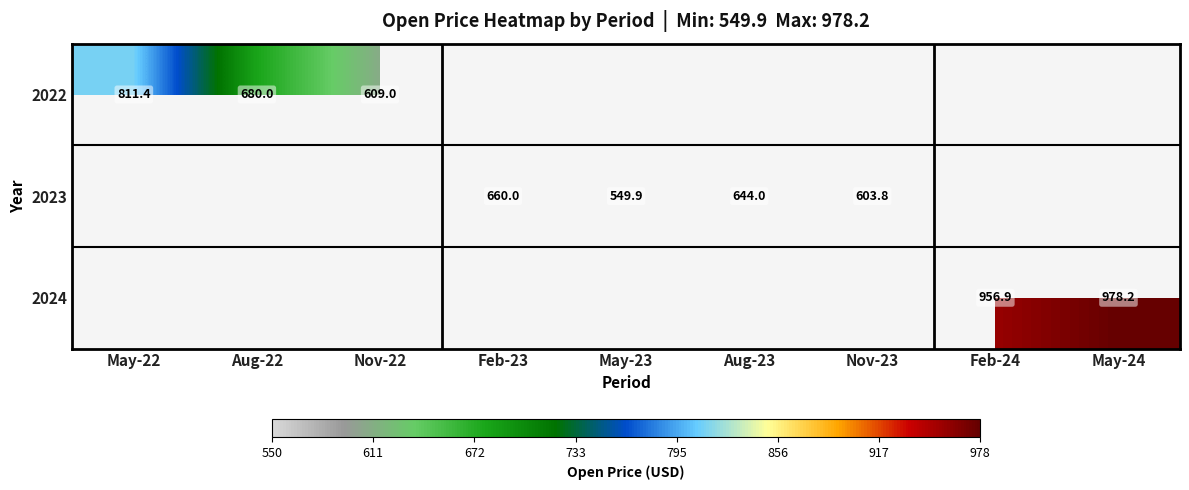

Is it true that 2024 equals 956.9 at Feb-24?

True